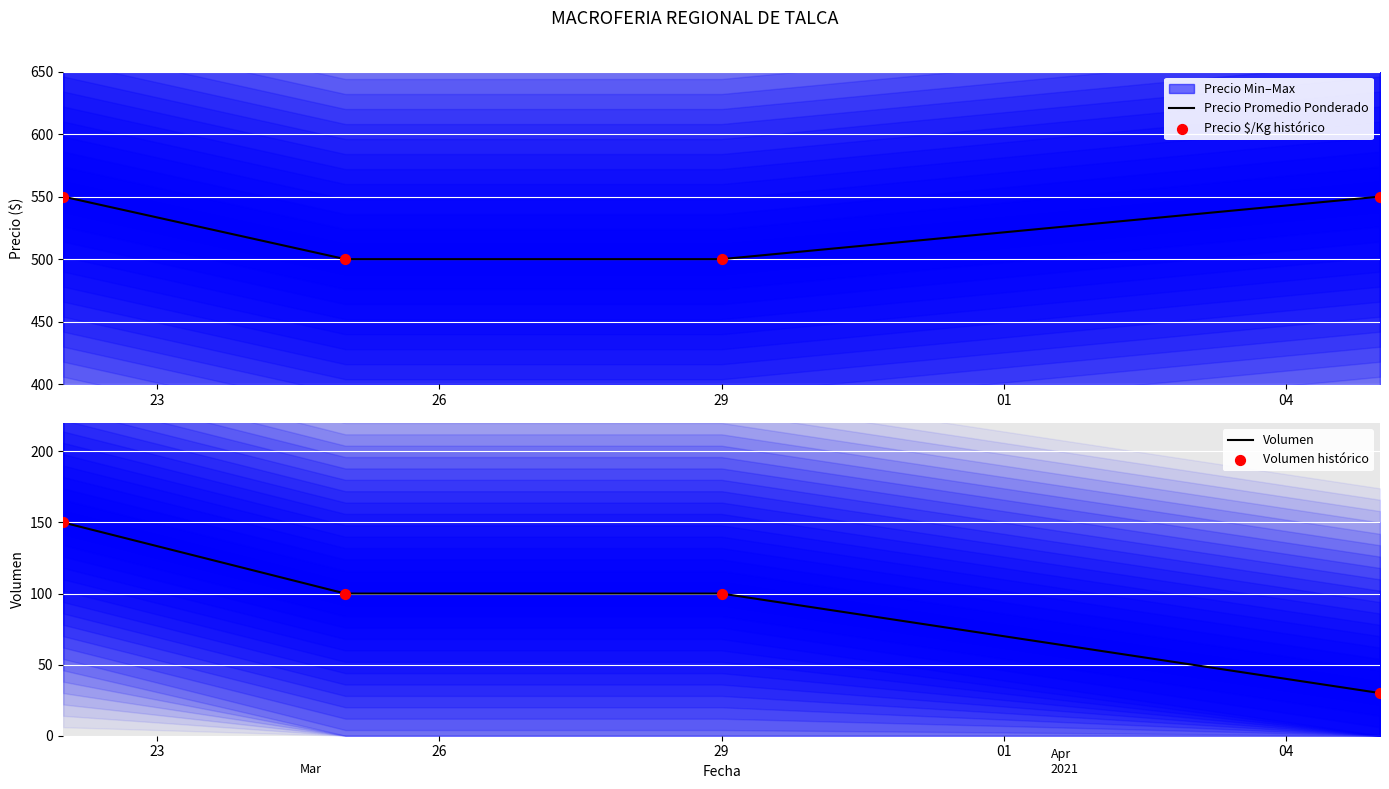

What is the total value across all series at 29?

1200